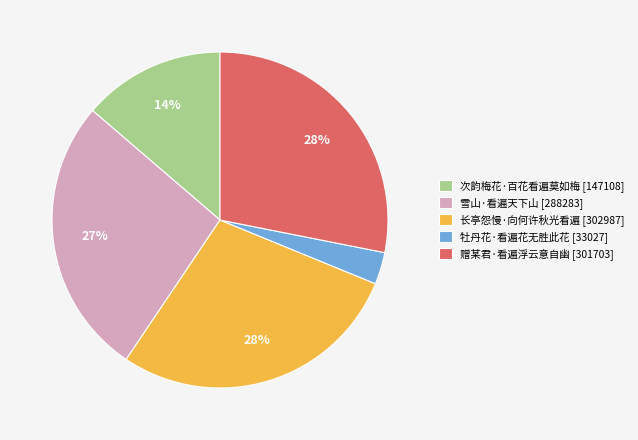

To the nearest percent, what percentage of the pie is 牡丹花·看遍花无胜此花?

3%